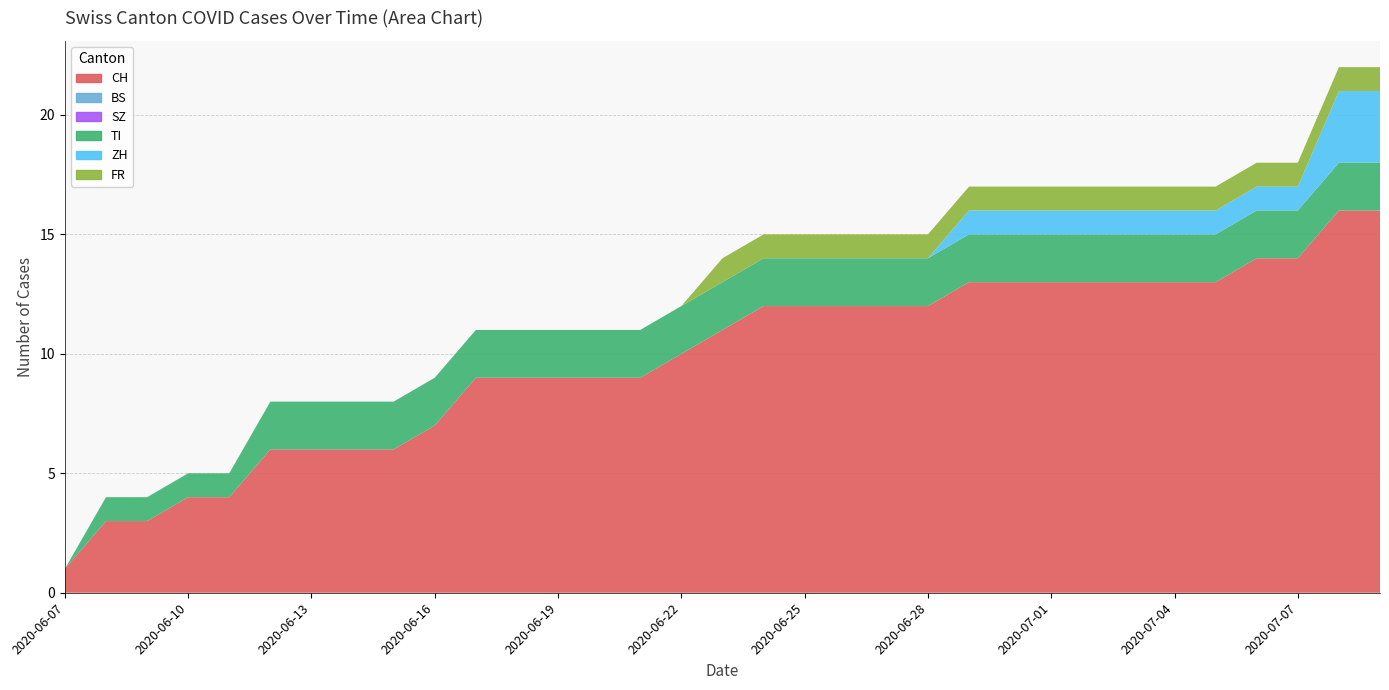

Reading left to right, list all the values displayed in this chart.

CH: 1	3	3	4	4	6	6	6	6	7	9	9	9	9	9	10	11	12	12	12	12	12	13	13	13	13	13	13	13	14	14	16	16
BS: 0	0	0	0	0	0	0	0	0	0	0	0	0	0	0	0	0	0	0	0	0	0	0	0	0	0	0	0	0	0	0	0	0
SZ: 0	0	0	0	0	0	0	0	0	0	0	0	0	0	0	0	0	0	0	0	0	0	0	0	0	0	0	0	0	0	0	0	0
TI: 0	1	1	1	1	2	2	2	2	2	2	2	2	2	2	2	2	2	2	2	2	2	2	2	2	2	2	2	2	2	2	2	2
ZH: 0	0	0	0	0	0	0	0	0	0	0	0	0	0	0	0	0	0	0	0	0	0	1	1	1	1	1	1	1	1	1	3	3
FR: 0	0	0	0	0	0	0	0	0	0	0	0	0	0	0	0	1	1	1	1	1	1	1	1	1	1	1	1	1	1	1	1	1